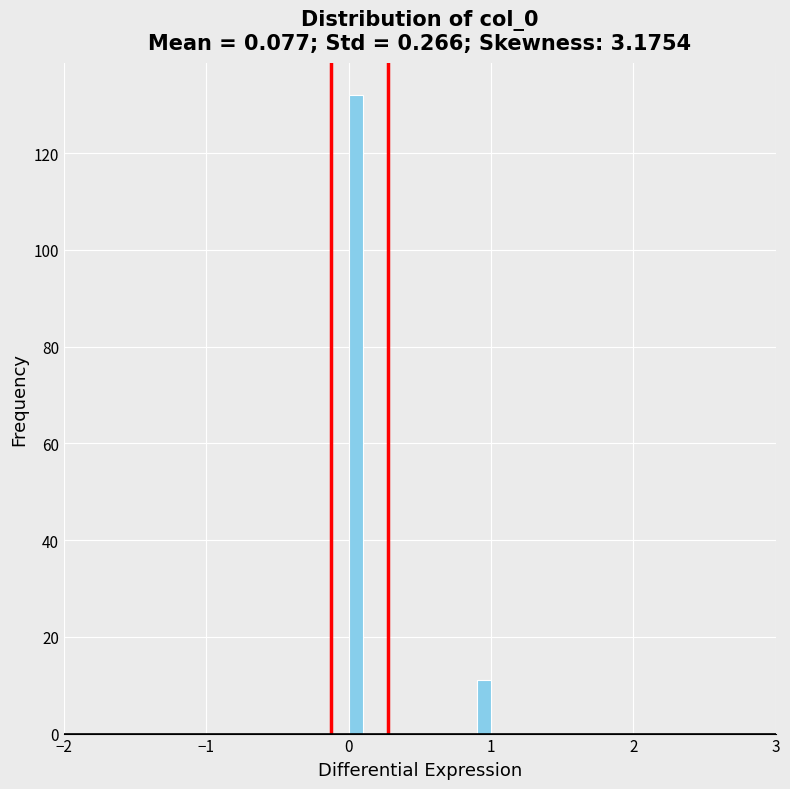

Read against the x-axis, roughly where is the centre of the tallest bar?

0.1